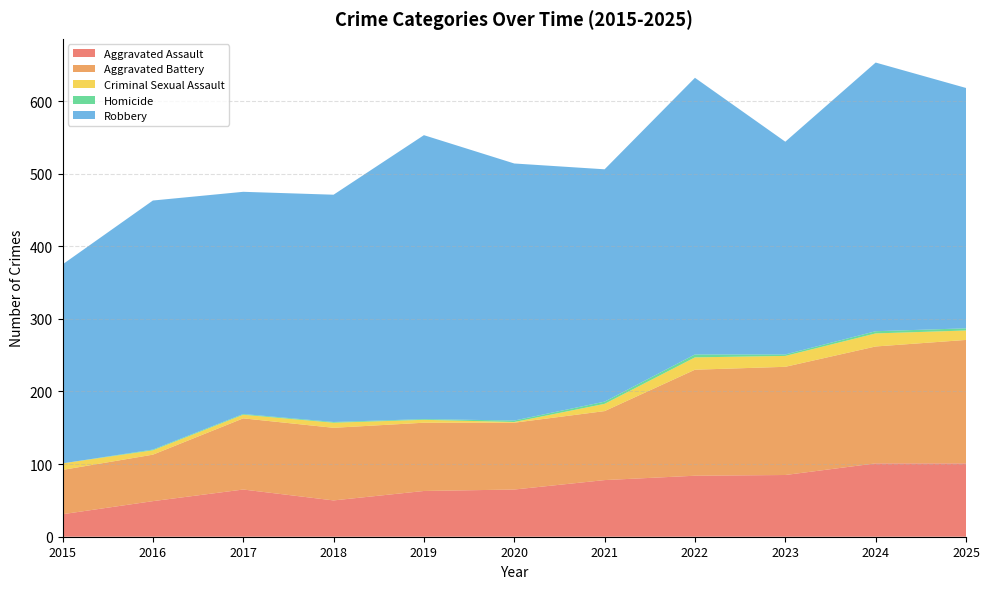

Reading left to right, extract all data points from this chart.

Aggravated Assault: 2015=31	2016=49	2017=65	2018=50	2019=63	2020=65	2021=78	2022=84	2023=85	2024=101	2025=101
Aggravated Battery: 2015=61	2016=64	2017=98	2018=100	2019=94	2020=92	2021=95	2022=146	2023=149	2024=161	2025=170
Criminal Sexual Assault: 2015=9	2016=6	2017=5	2018=7	2019=4	2020=1	2021=10	2022=17	2023=15	2024=18	2025=13
Homicide: 2015=0	2016=1	2017=1	2018=1	2019=1	2020=2	2021=3	2022=4	2023=2	2024=3	2025=3
Robbery: 2015=274	2016=343	2017=306	2018=313	2019=391	2020=354	2021=320	2022=381	2023=293	2024=370	2025=331